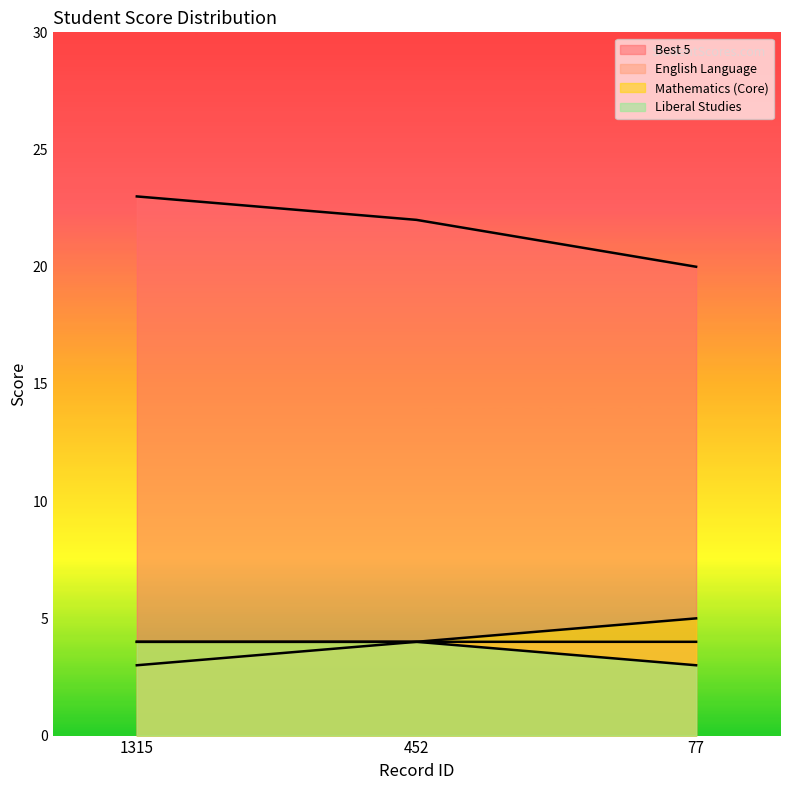

Reading left to right, transcribe all the data shown in this chart.

Best 5: 23	22	20
English Language: 3	4	4
Mathematics (Core): 4	4	5
Liberal Studies: 4	4	3